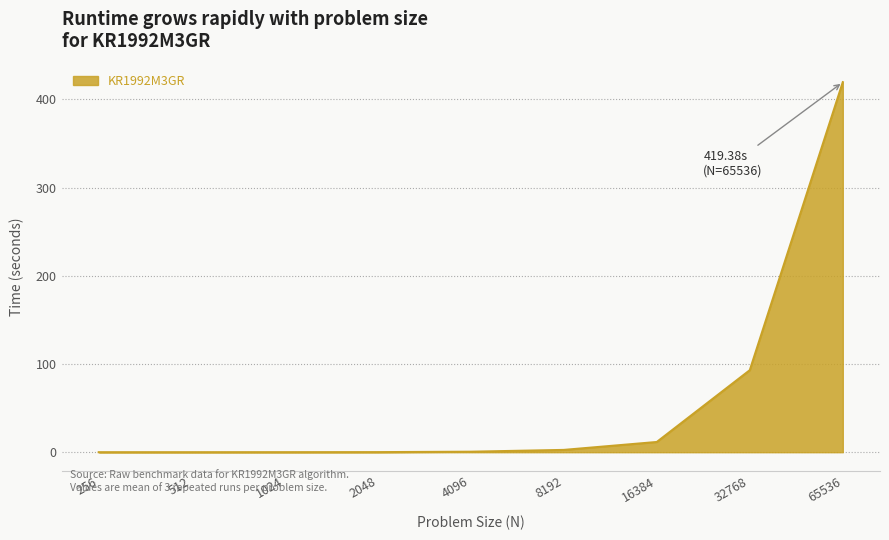

The value at 2048 is 0.1. True or false?

True